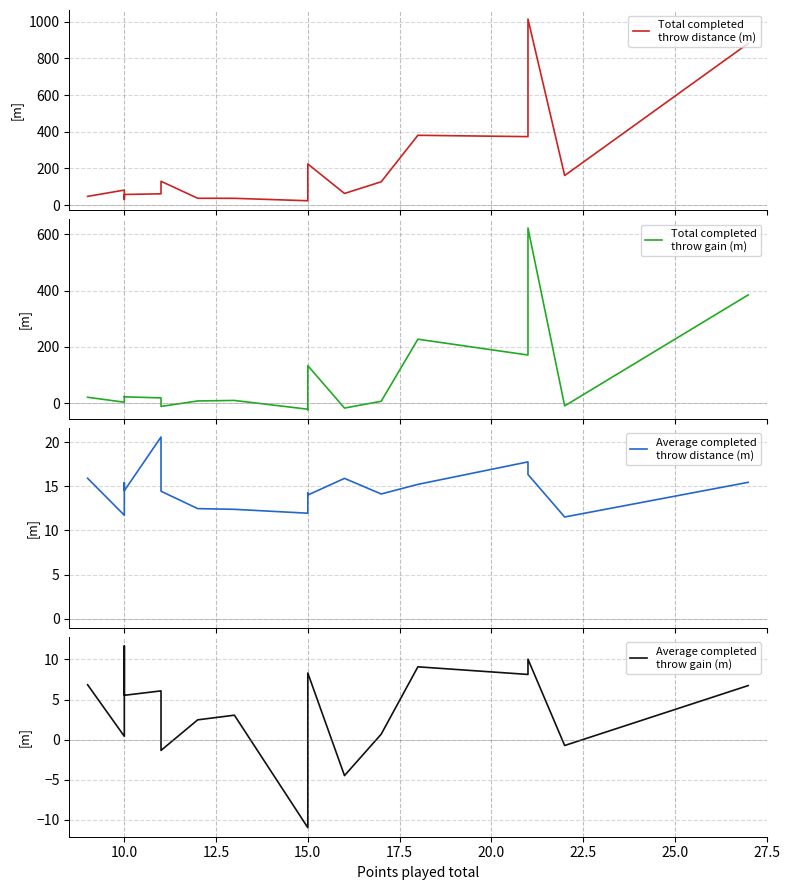

Reading right to left, list all the values displayed in this chart.

Total completed
throw distance (m): 881.0	161.4	1013.9	373.3	380.7	127.3	63.6	224.4	99.7	23.9	37.2	37.4	130.0	61.8	58.1	30.9	82.1	47.8
Total completed
throw gain (m): 384.3	-10.2	622.1	170.7	226.9	6.2	-17.9	133.0	-23.8	-21.9	9.2	7.4	-12.1	18.2	22.1	23.4	2.9	20.5
Average completed
throw distance (m): 15.5	11.5	16.4	17.8	15.2	14.1	15.9	14.0	14.2	12.0	12.4	12.5	14.4	20.6	14.5	15.4	11.7	15.9
Average completed
throw gain (m): 6.7	-0.7	10.0	8.1	9.1	0.7	-4.5	8.3	-3.4	-11.0	3.0	2.5	-1.3	6.1	5.5	11.7	0.4	6.8